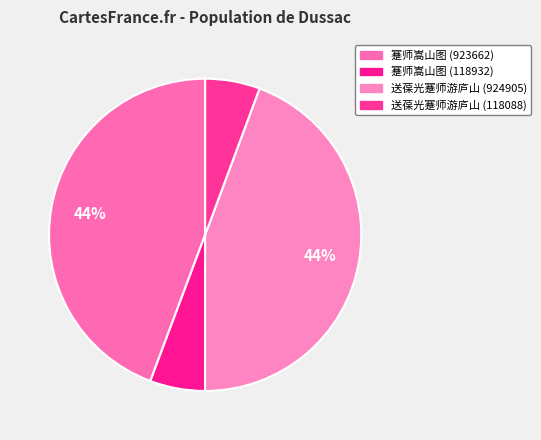

What is the largest slice in the pie chart?

送葆光蹇师游庐山 (924905)